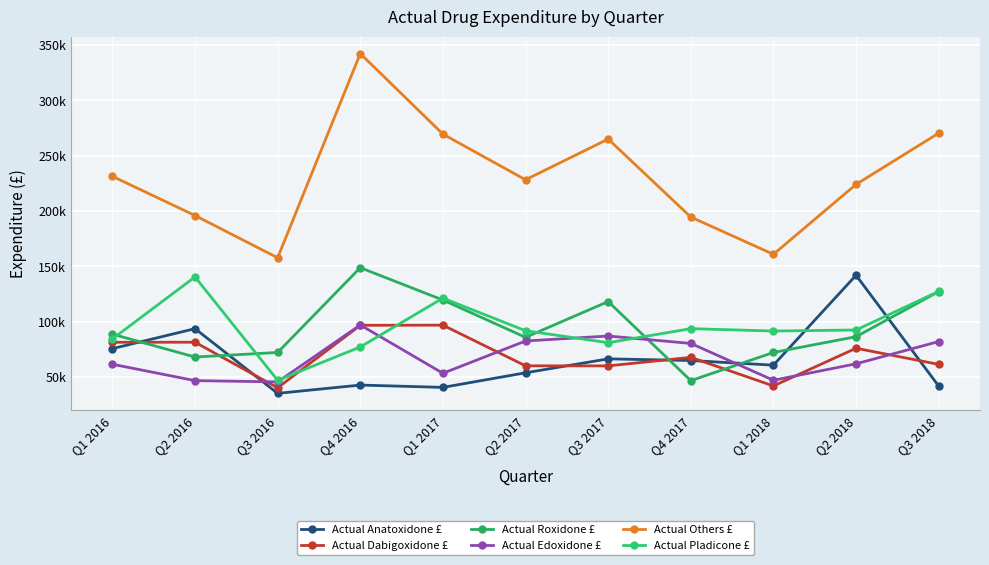

How many intersections are there between Actual Dabigoxidone £ and Actual Roxidone £?

4